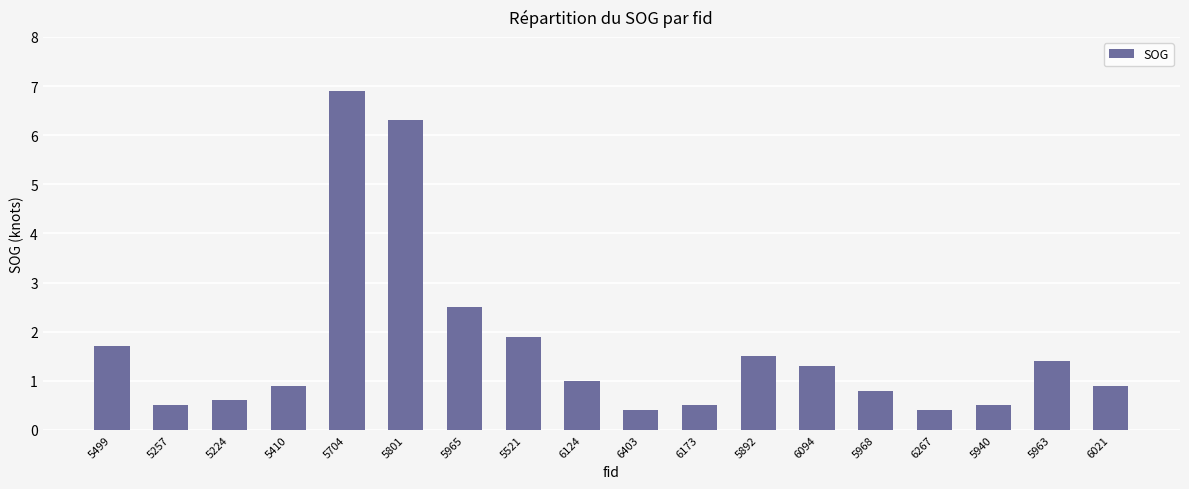

Read the value at 5801.

6.3